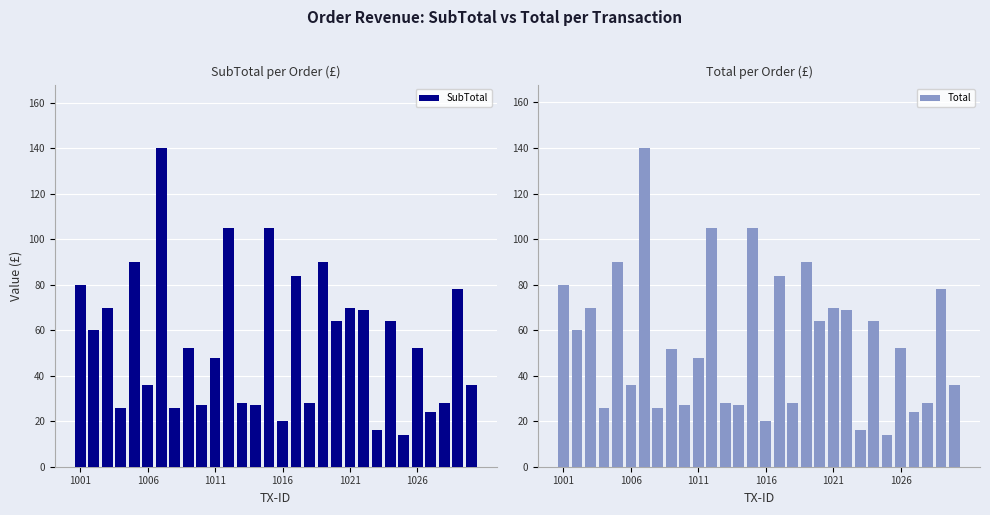

The Total series shows 9.1 at 24. True or false?

False